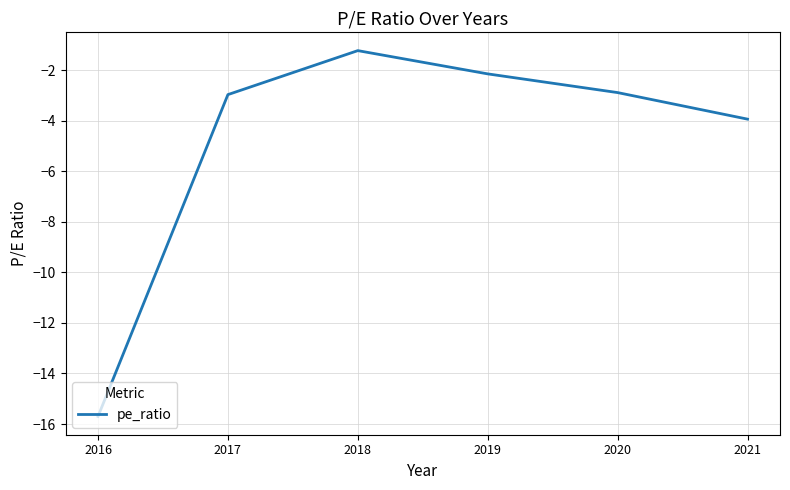

True or false: the data shows -5.5 at 2021.

False